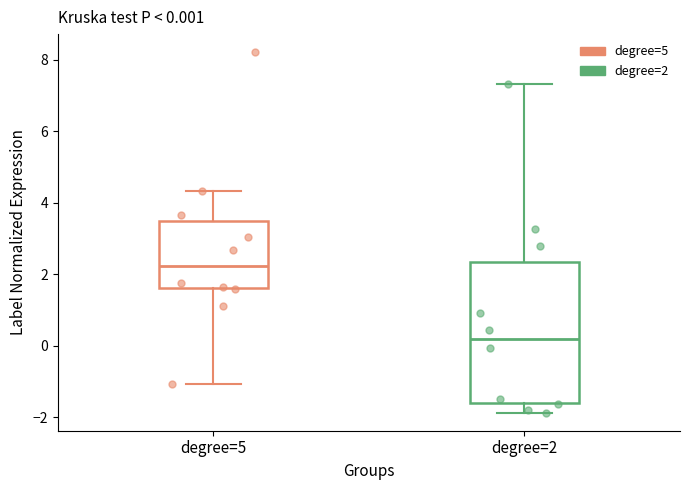

Comparing the boxes themselves (not the whiskers), which one is the tallest?

degree=2